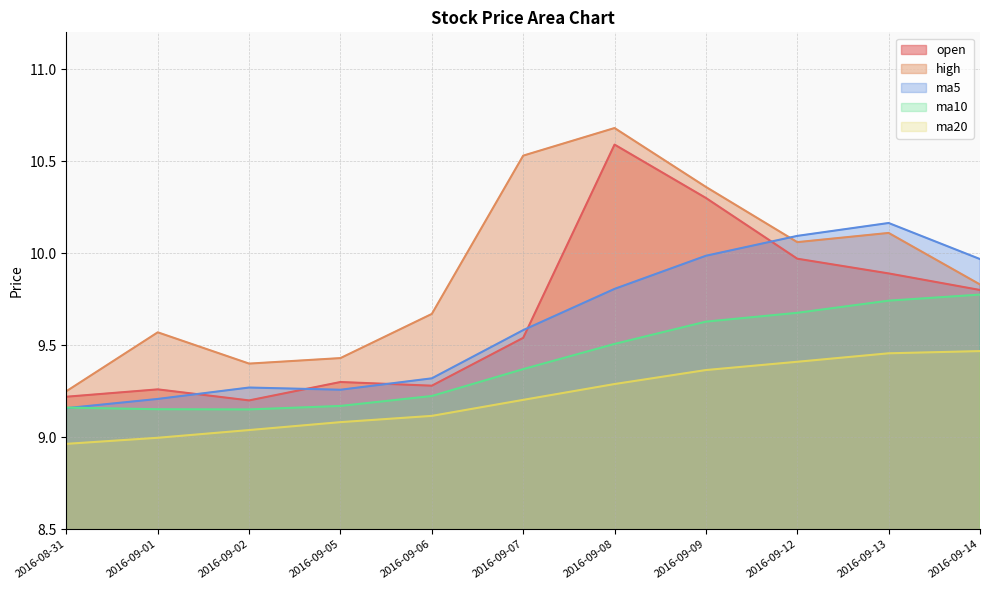

Is it true that open equals 9.3 at 2016-09-01?

True